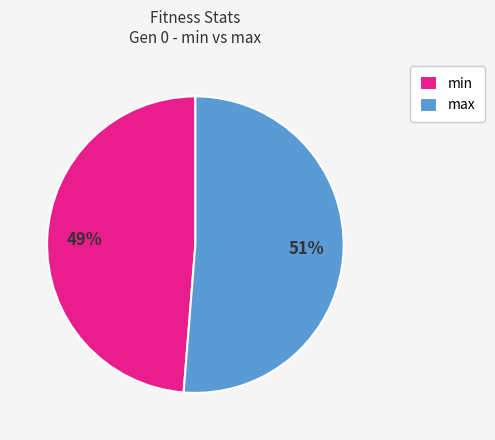

Combined, do min and max account for over 50%?

Yes